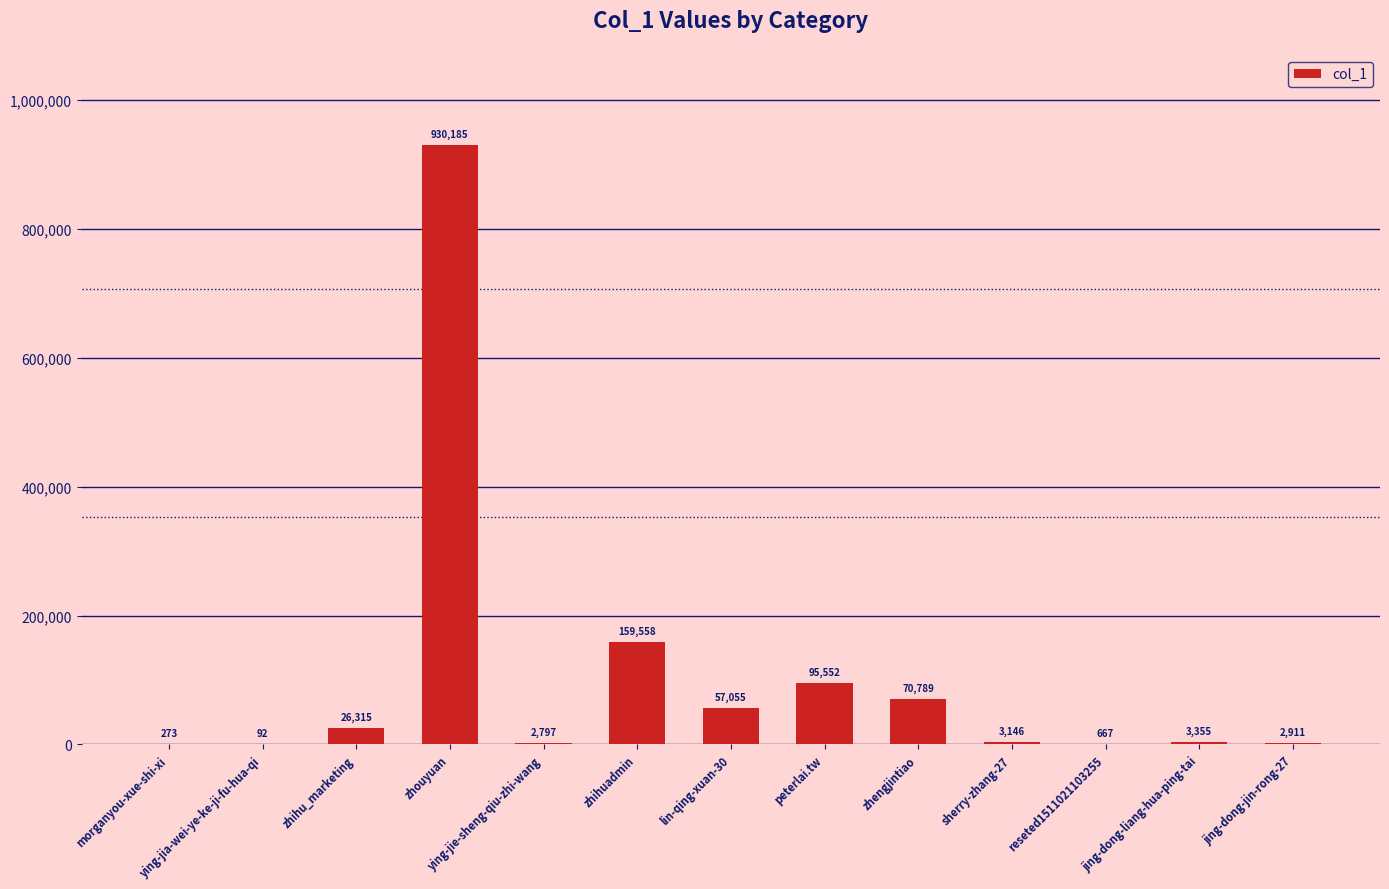

Reading right to left, what are all the values shown in this chart?

2911	3355	667	3146	70789	95552	57055	159558	2797	930185	26315	92	273